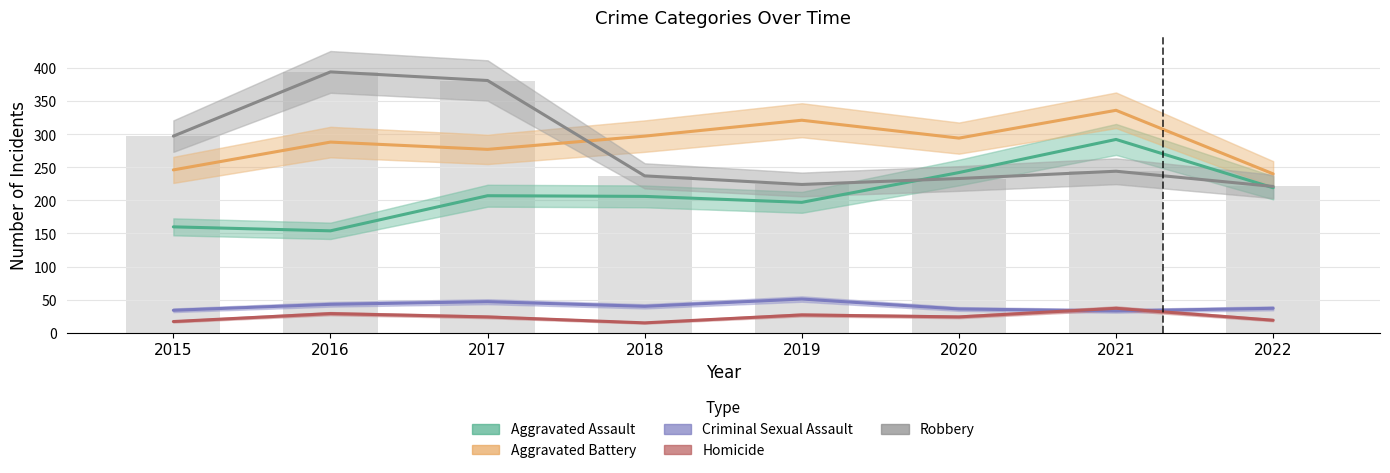

What is the difference between the Robbery values at 2016 and 2022?

173